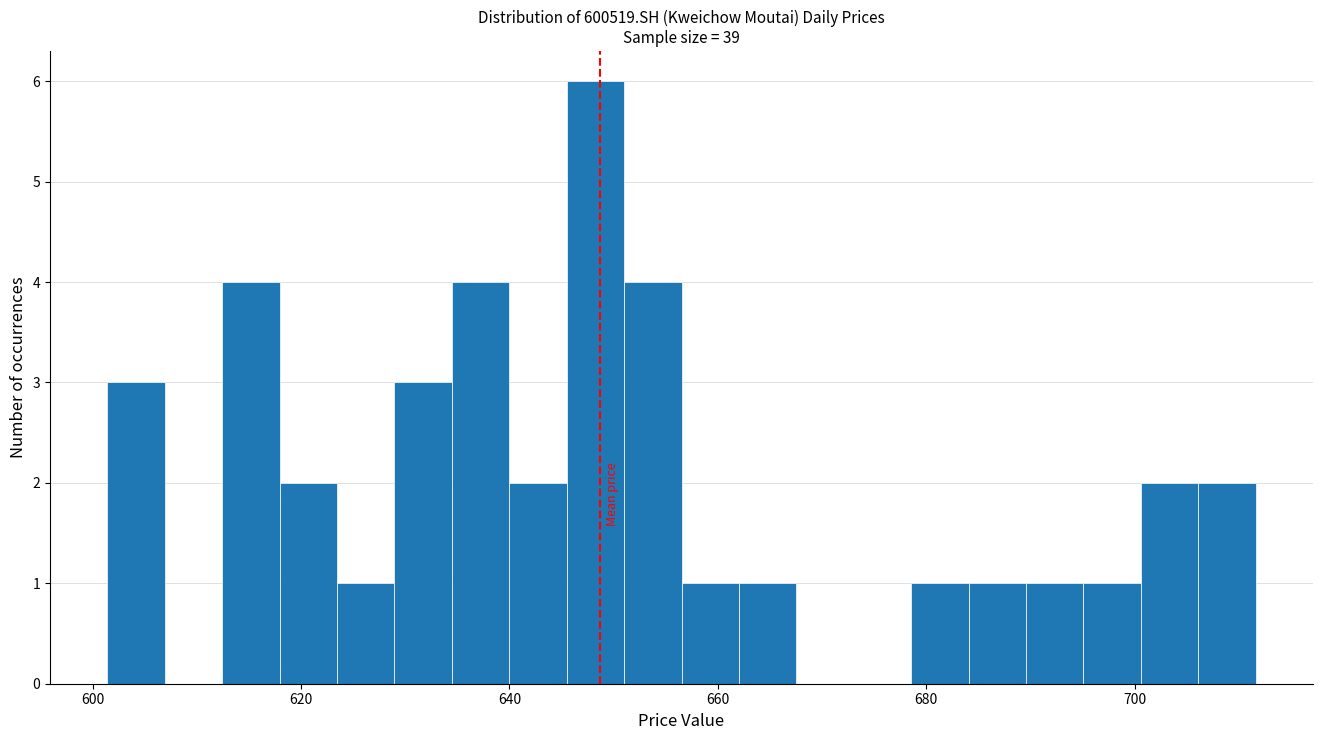

Read against the x-axis, roughly where is the centre of the tallest bar?

648